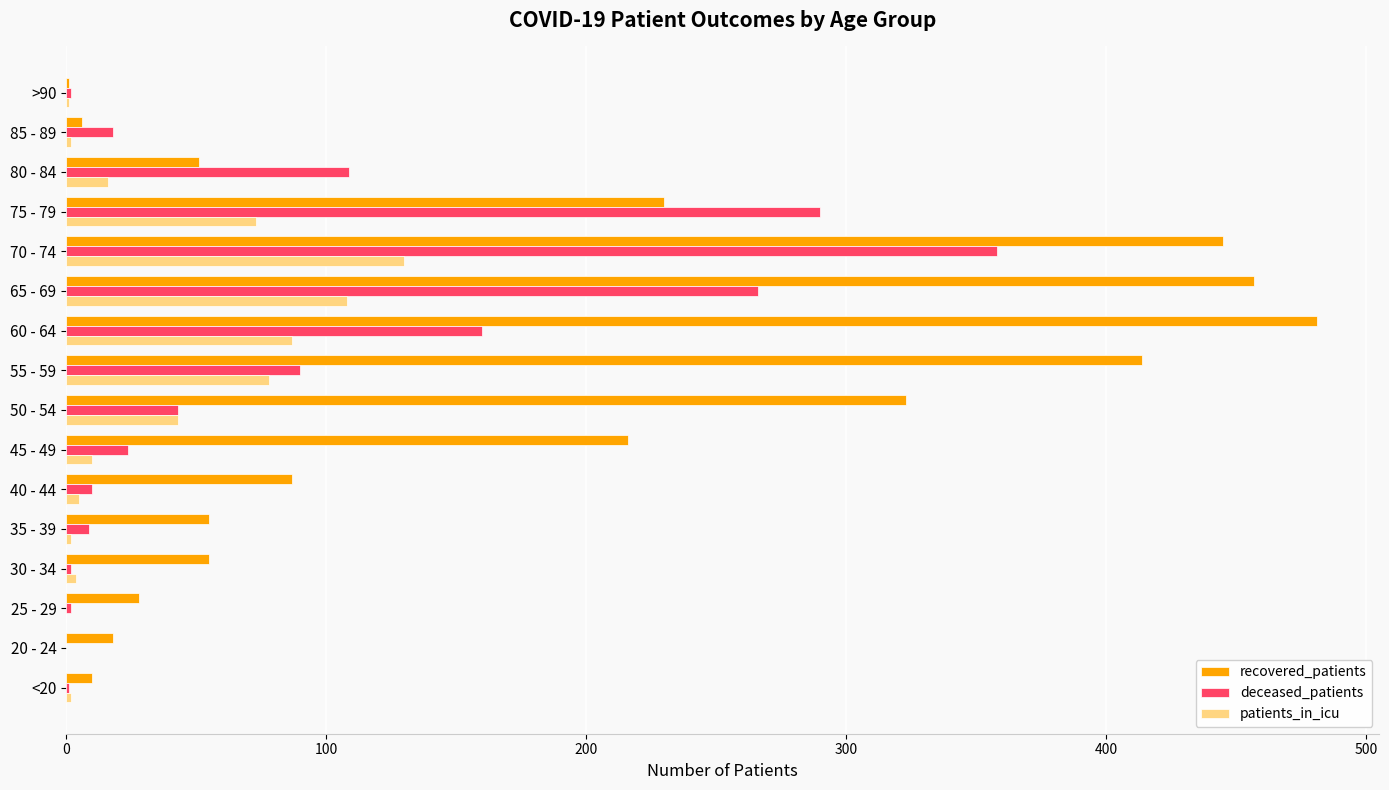

Which series has the largest total across all categories?

recovered_patients